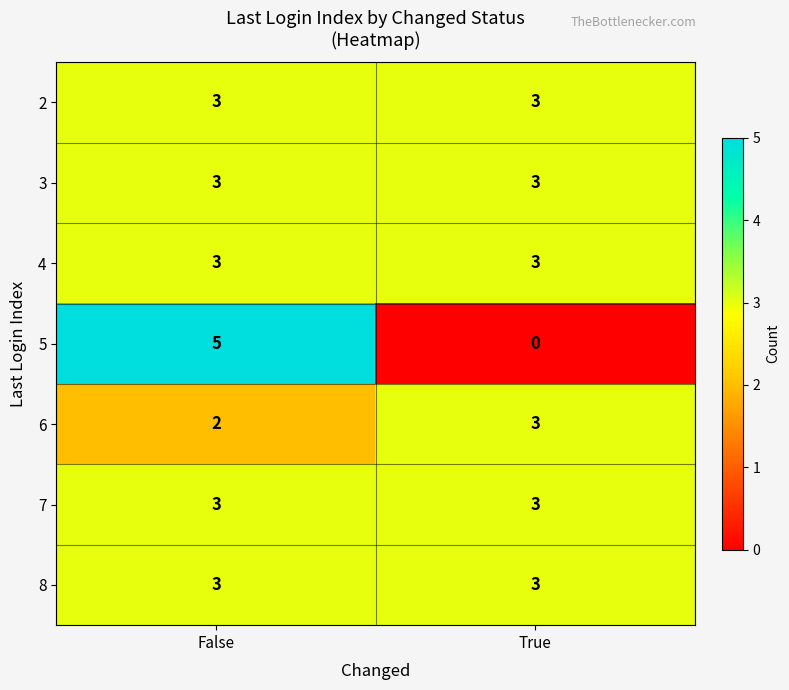

Reading left to right, list all the values displayed in this chart.

2: False=3	True=3
3: False=3	True=3
4: False=3	True=3
5: False=5	True=0
6: False=2	True=3
7: False=3	True=3
8: False=3	True=3